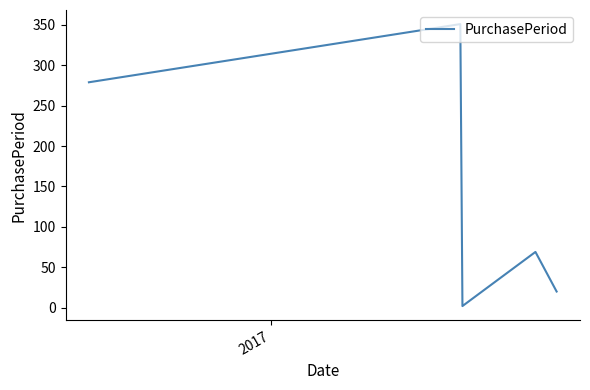

Count the number of data series in this chart.

1